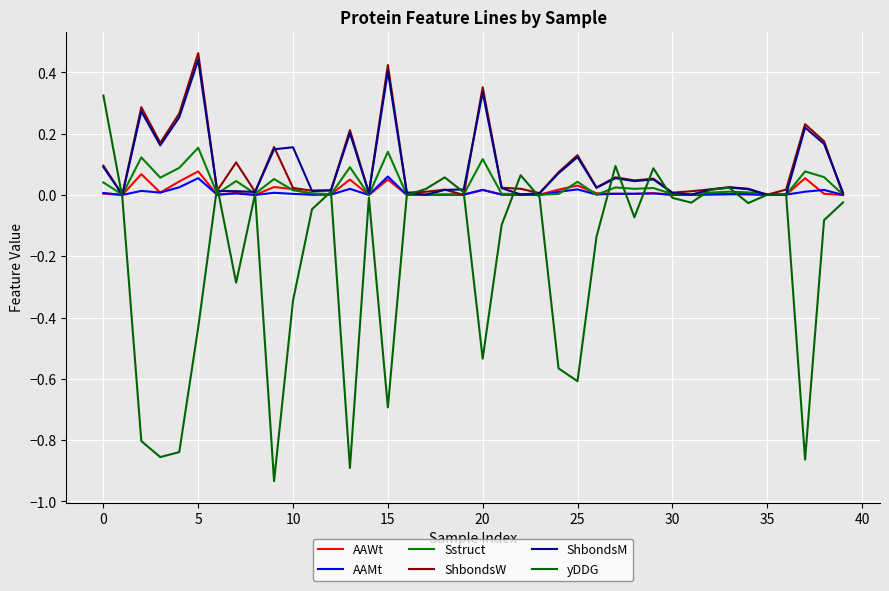

What is the highest value of the AAWt series?

0.1